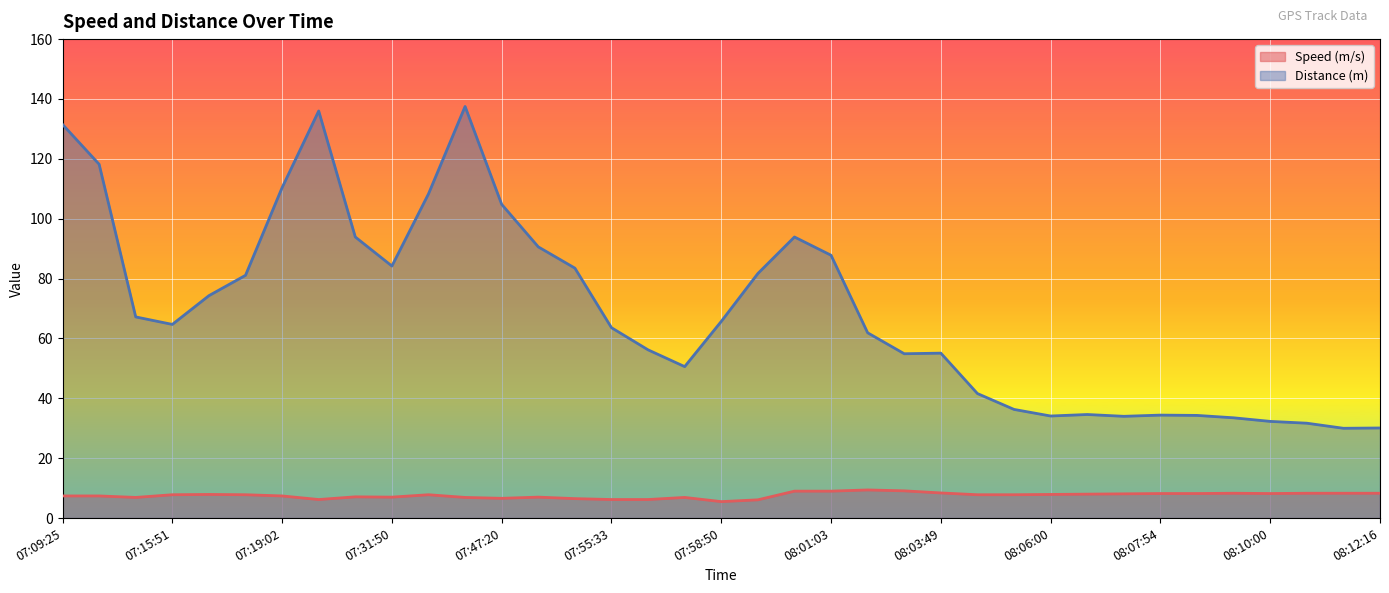

How many interior local valleys does the Speed (m/s) series have?

6